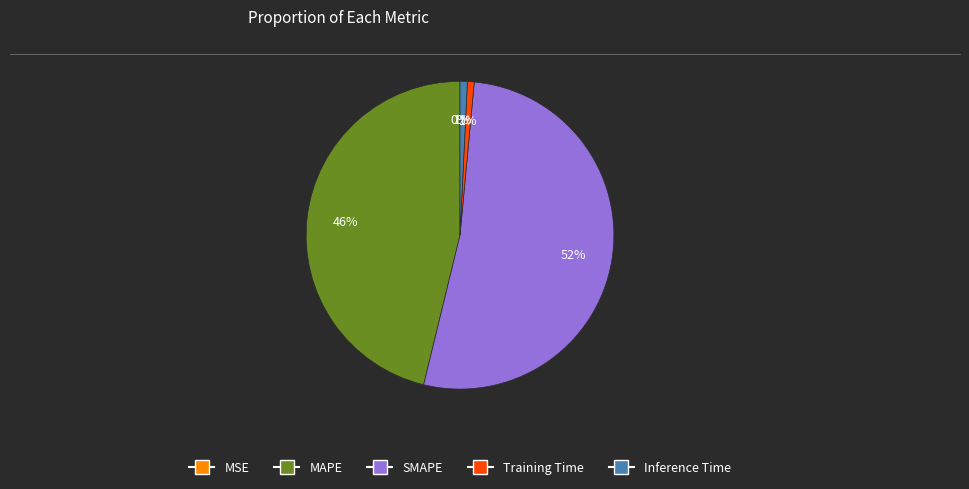

Approximately how many times larger is the value at MAPE compared to SMAPE?

0.9